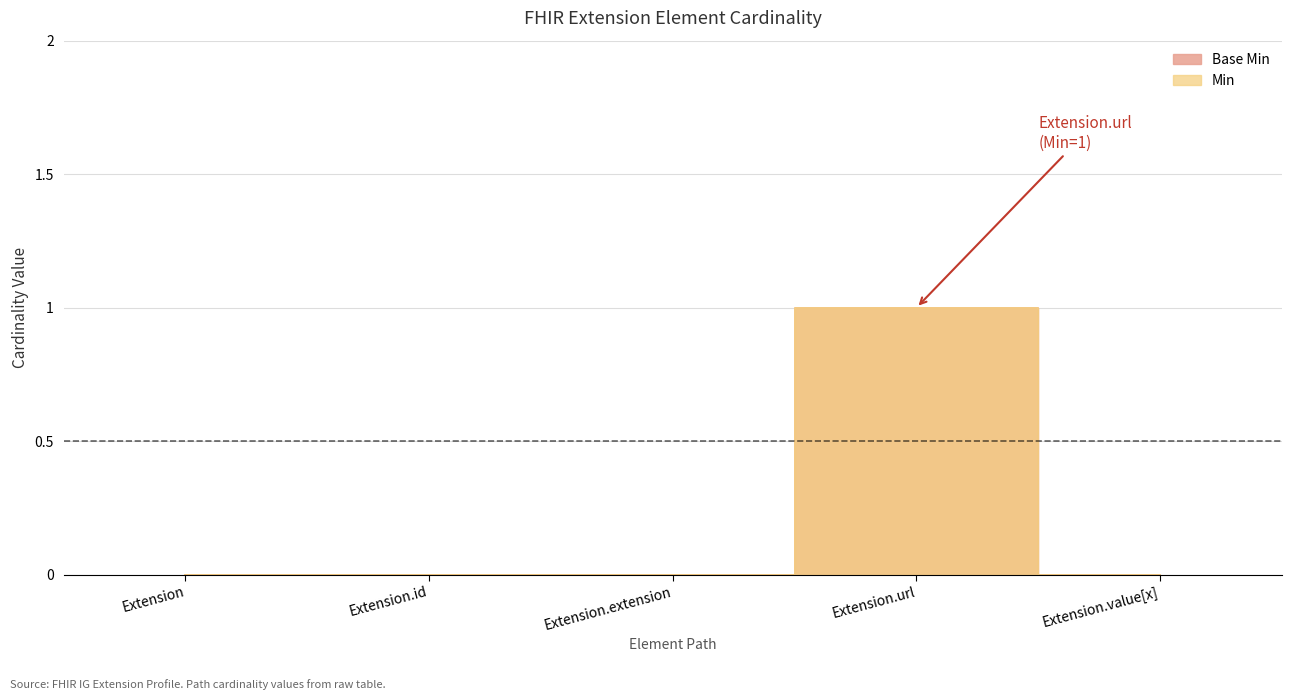

True or false: Base Min and Min intersect in this chart.

False